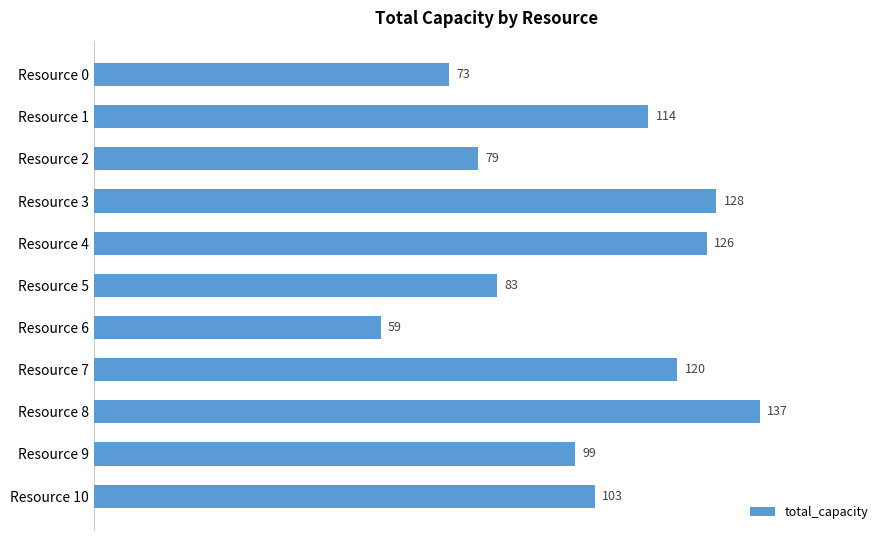

List the labels in order of value, largest first.

Resource 8, Resource 3, Resource 4, Resource 7, Resource 1, Resource 10, Resource 9, Resource 5, Resource 2, Resource 0, Resource 6